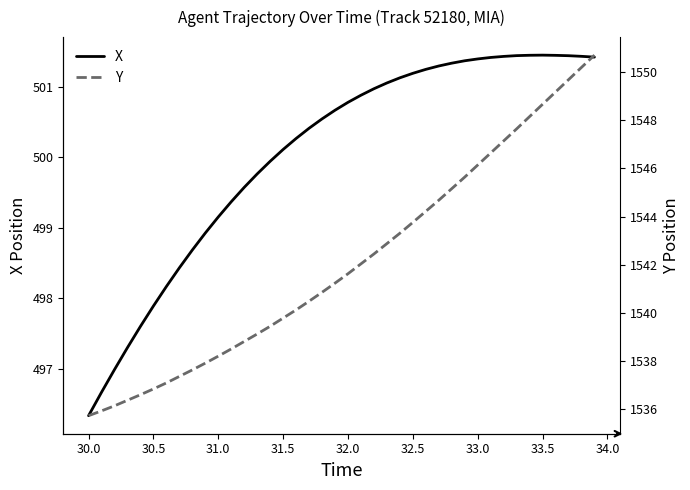

What is the value of the Y point at the 6th from the left?

1536.8